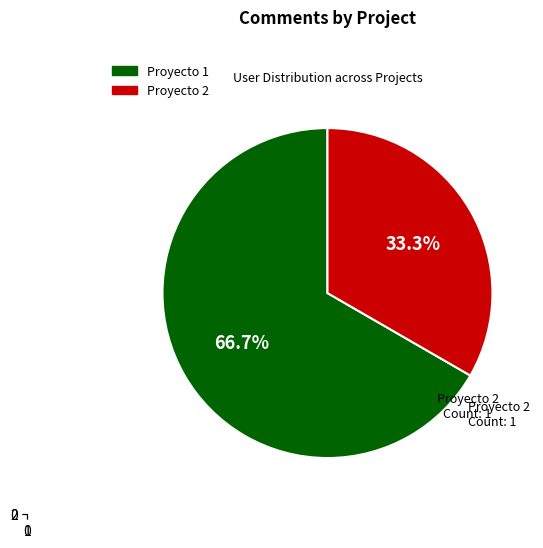

Is there any slice that represents more than half of the pie?

Yes